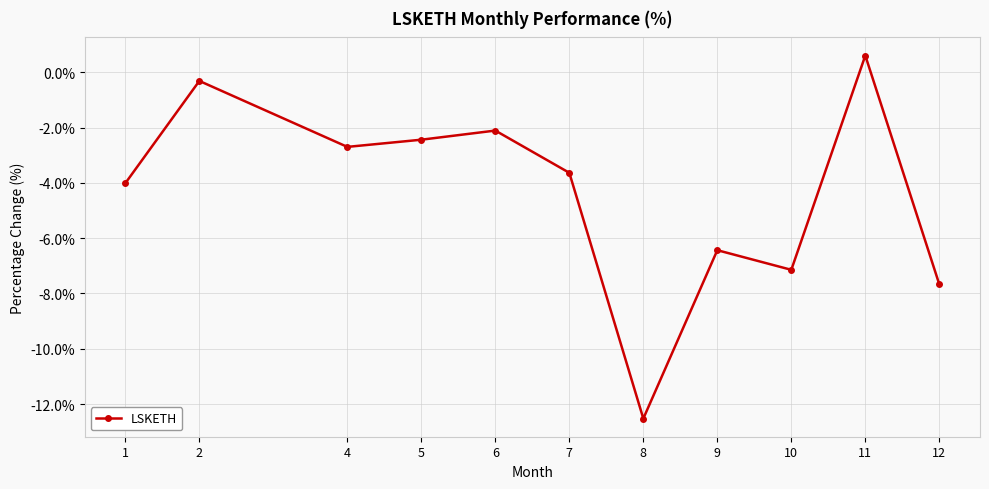

What is the difference between the values at 6 and 9?

4.3